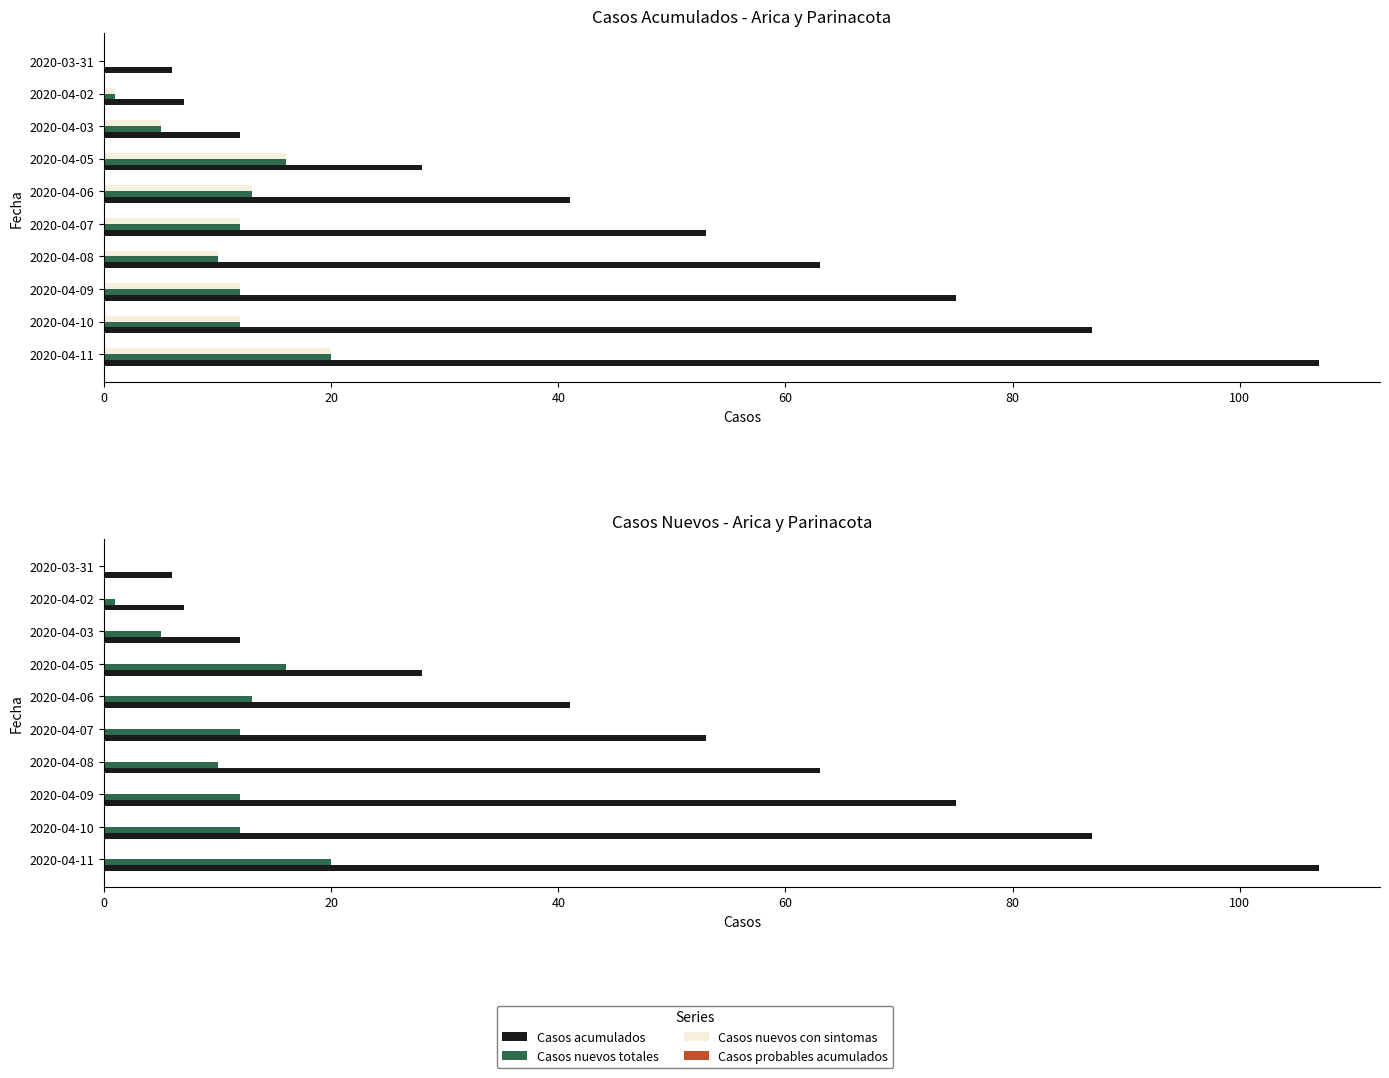

How many values in the Casos nuevos totales series are below 12?

4